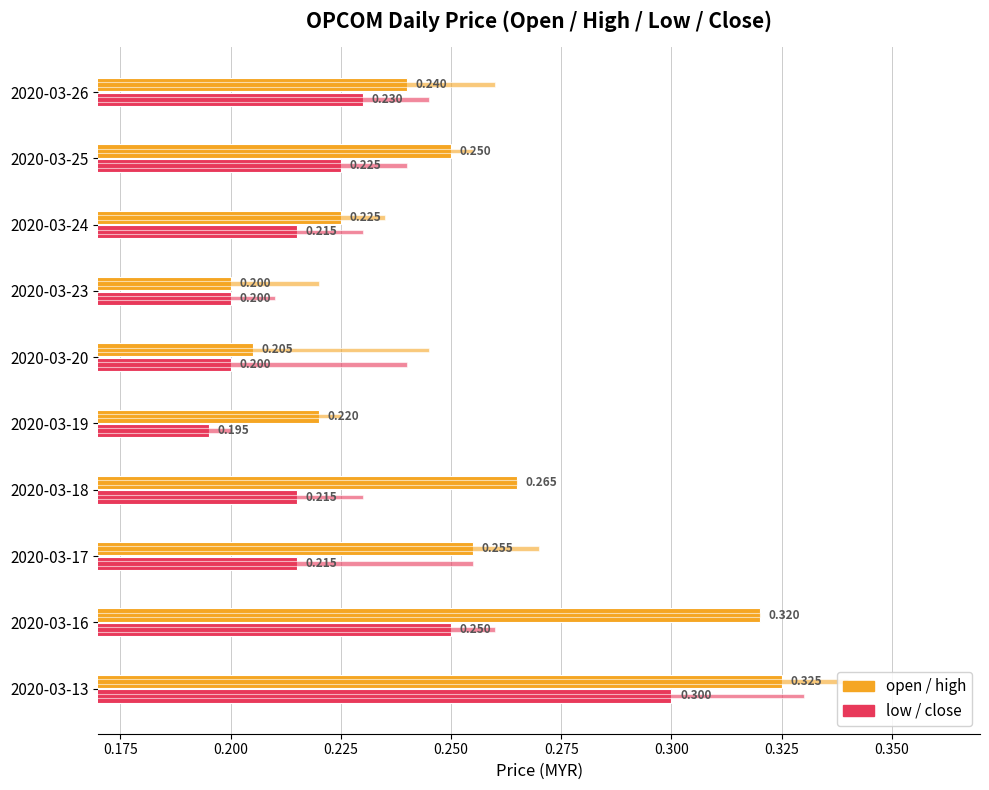

How many categories are shown in the chart?

10